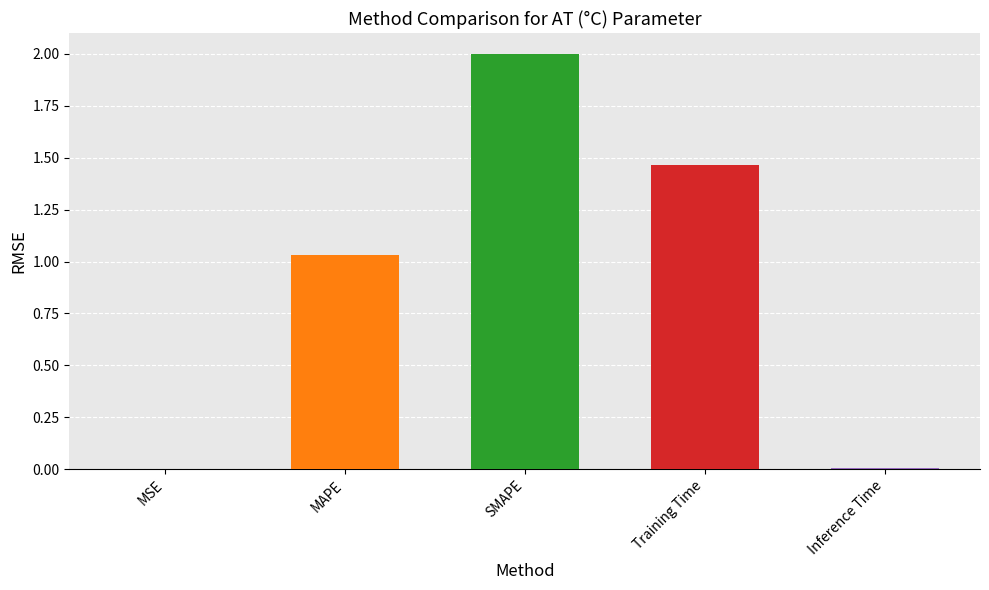

Between Training Time and MSE, which is larger?

Training Time